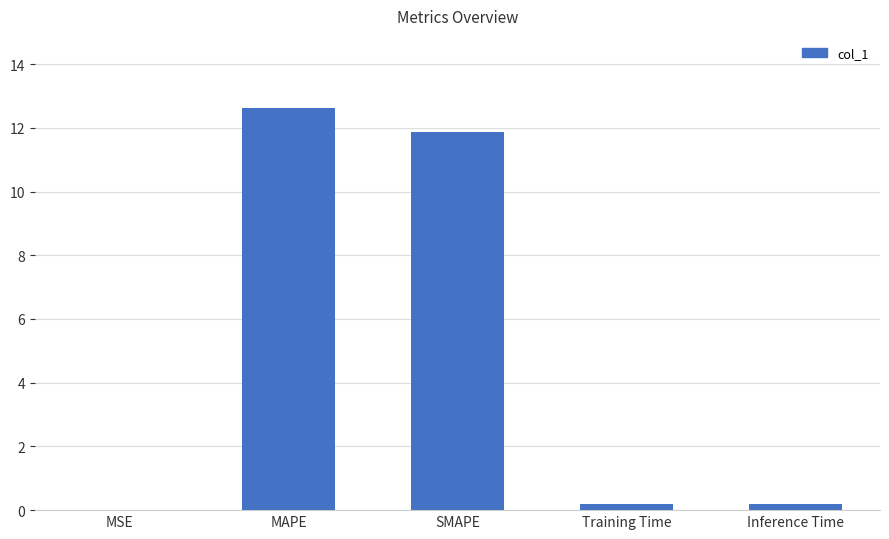

What is the difference between the values at Training Time and MSE?

0.2